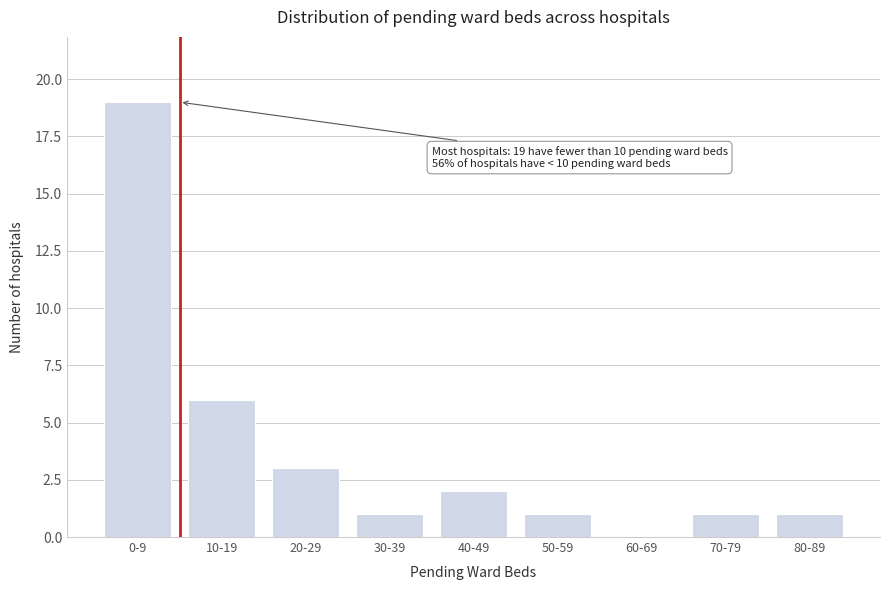

Reading left to right, extract all data points from this chart.

0-9=19	10-19=6	20-29=3	30-39=1	40-49=2	50-59=1	60-69=0	70-79=1	80-89=1